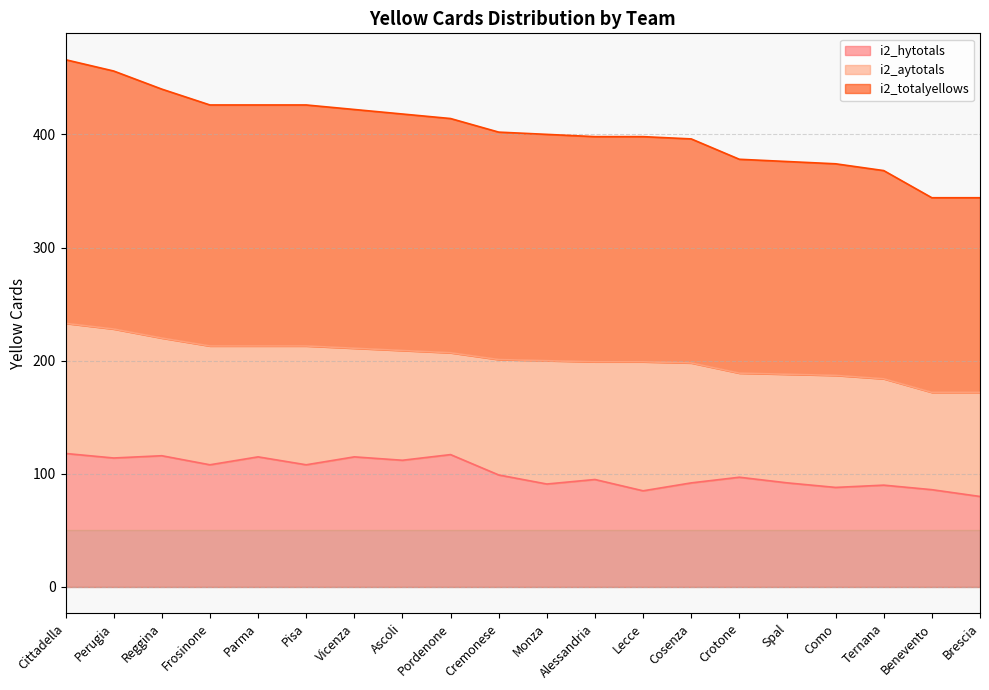

Which category has the highest value in the i2_totalyellows series?

Cittadella